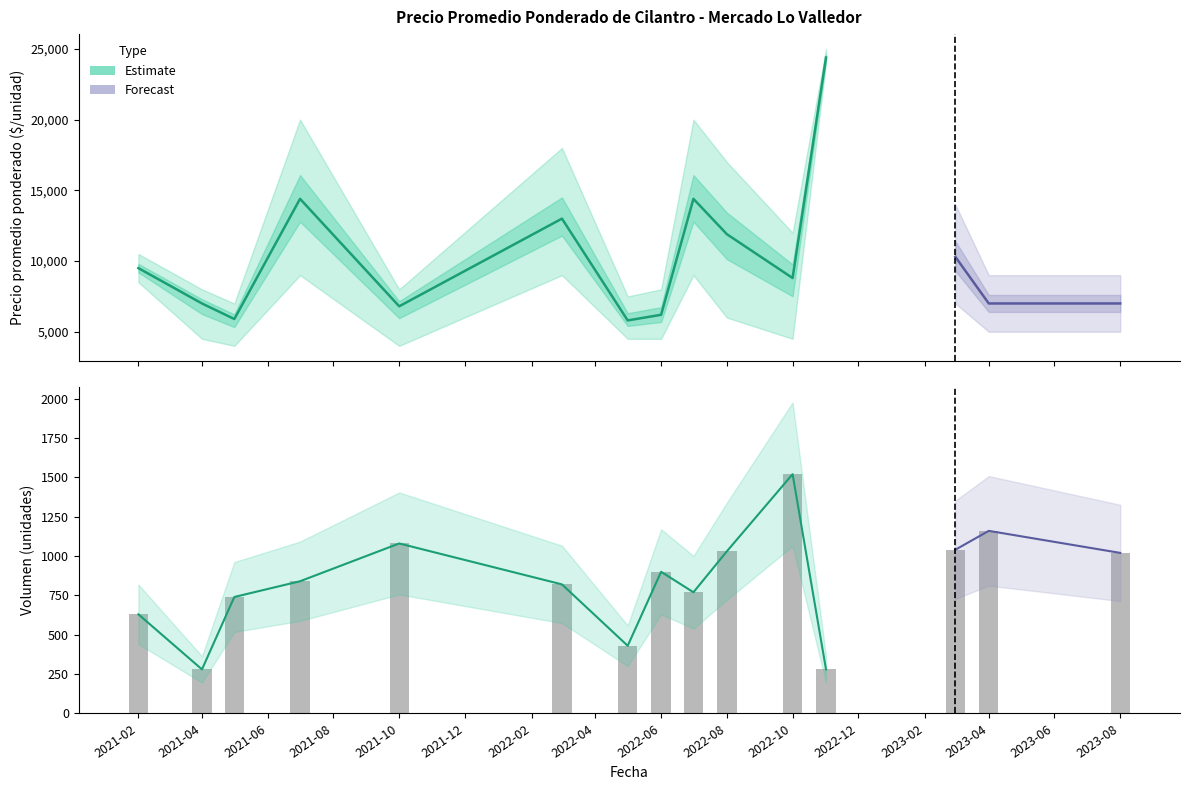

What is the average value of the Precio promedio ponderado series?

10160